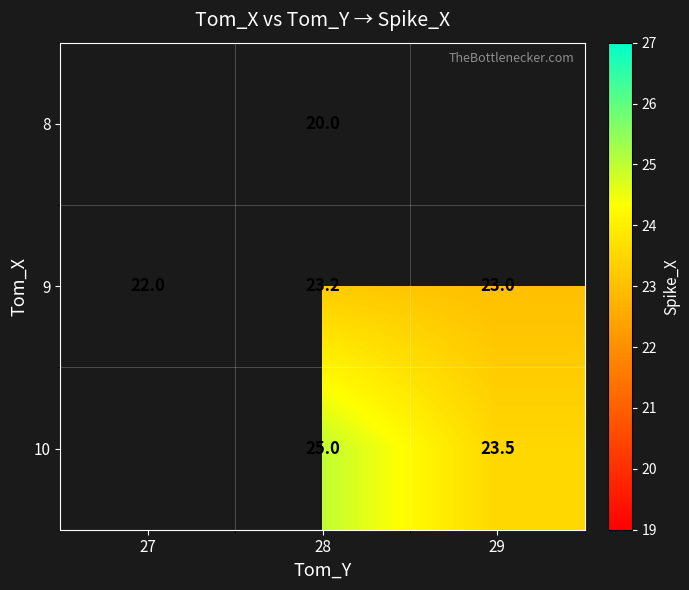

How many values in the 9 series are below 23?

1